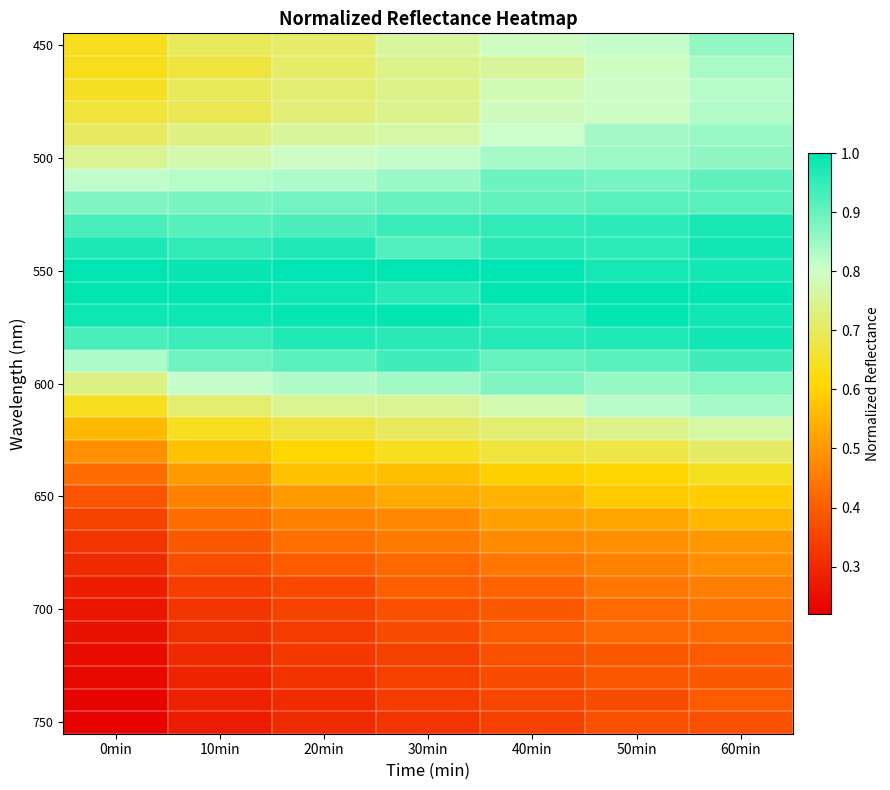

What is the spread (max minus min) of values at 10min?

0.7